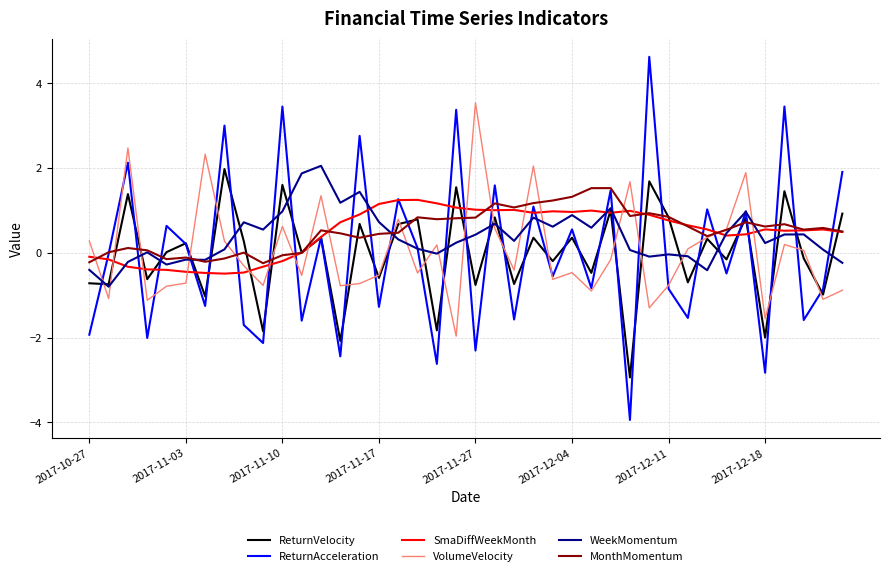

What is the smallest value displayed?

-3.9